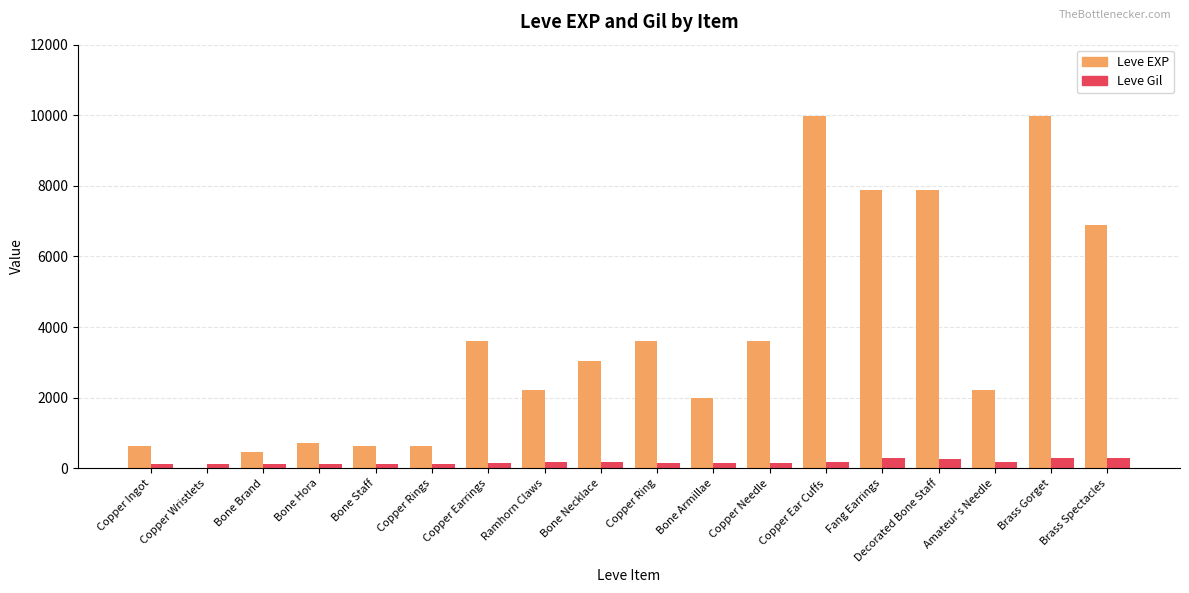

Between Copper Needle and Copper Ear Cuffs, which series saw the biggest shift?

Leve EXP